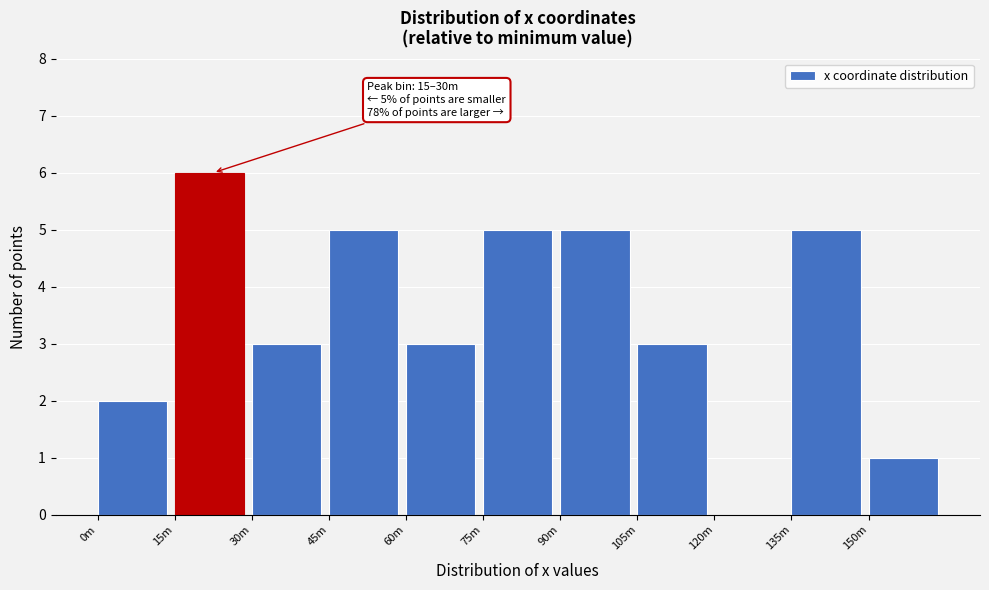

Reading left to right, extract all data points from this chart.

0m=2	15m=6	30m=3	45m=5	60m=3	75m=5	90m=5	105m=3	120m=0	135m=5	150m=1